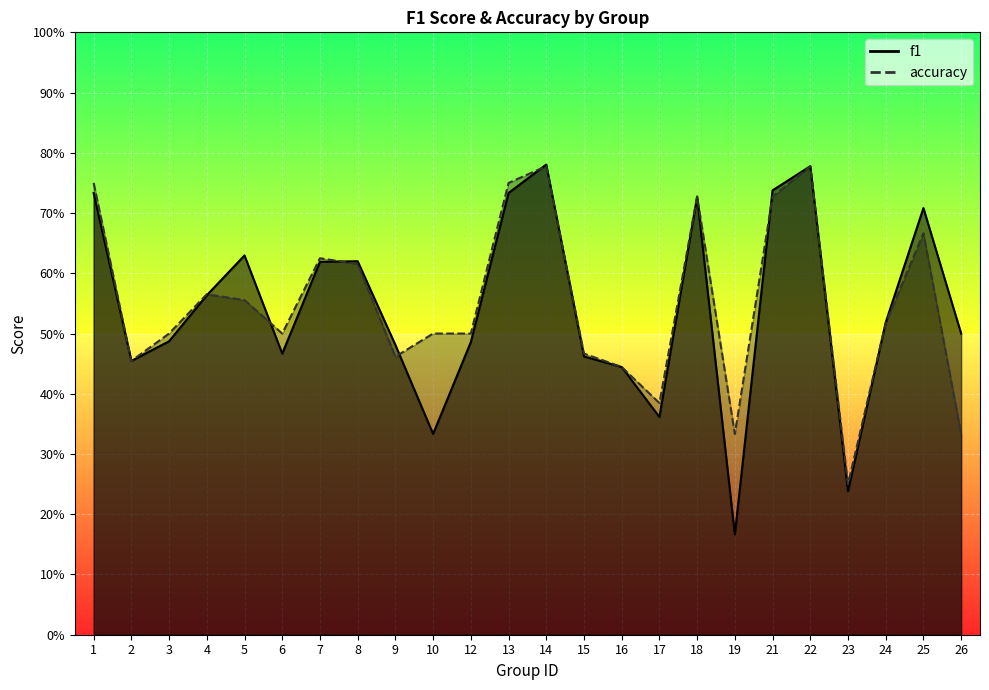

List the series in order of their overall mean, highest first.

accuracy, f1